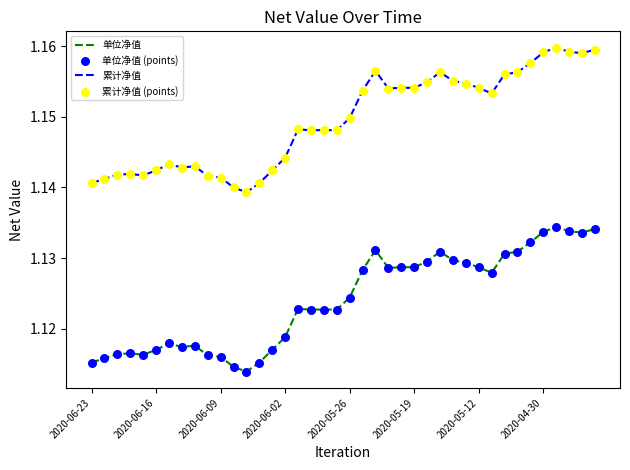

Which series has the largest total across all categories?

累计净值